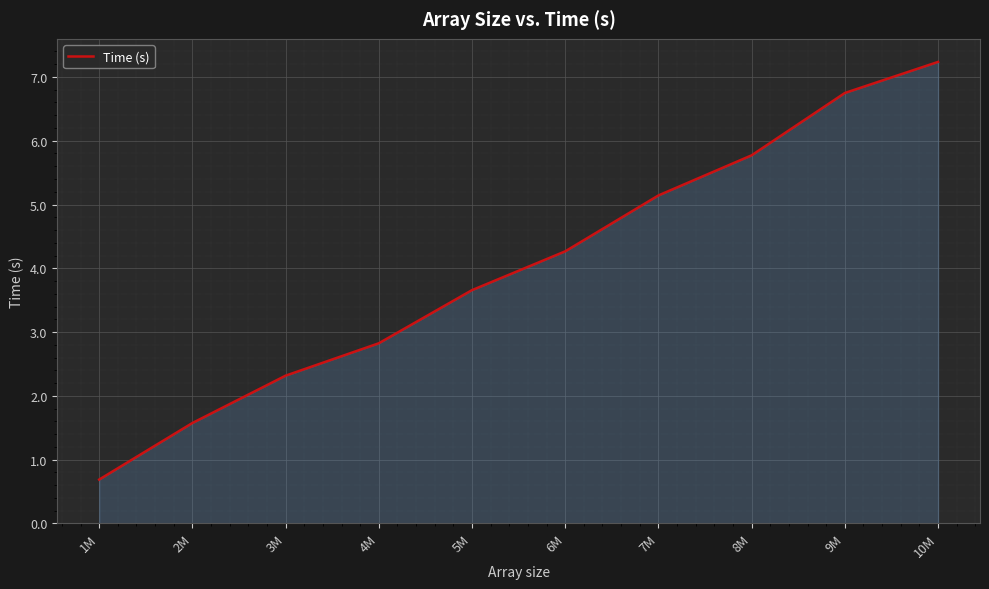

At which category does the chart reach its minimum across all series?

1M